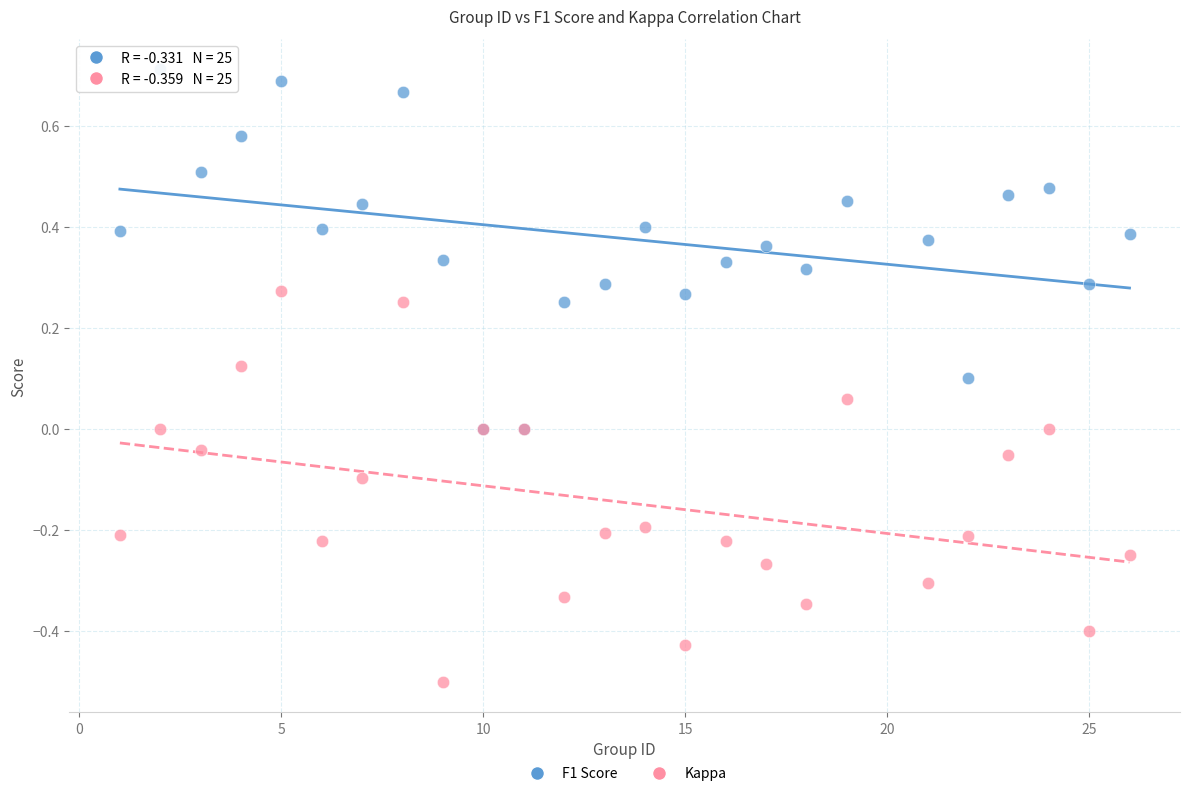

What are all the series names shown in the legend?

F1 Score, Kappa